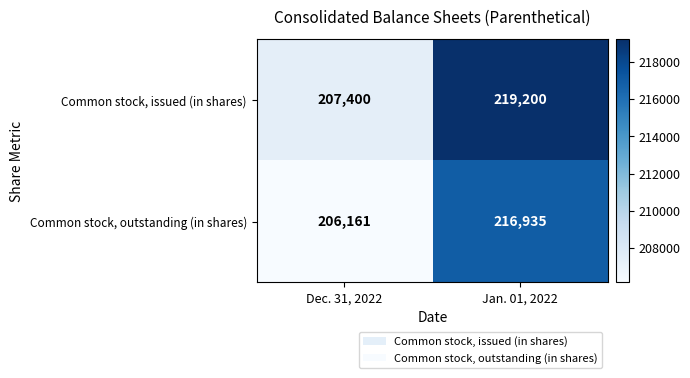

What is the sum of all Common stock, issued (in shares) values?

426600